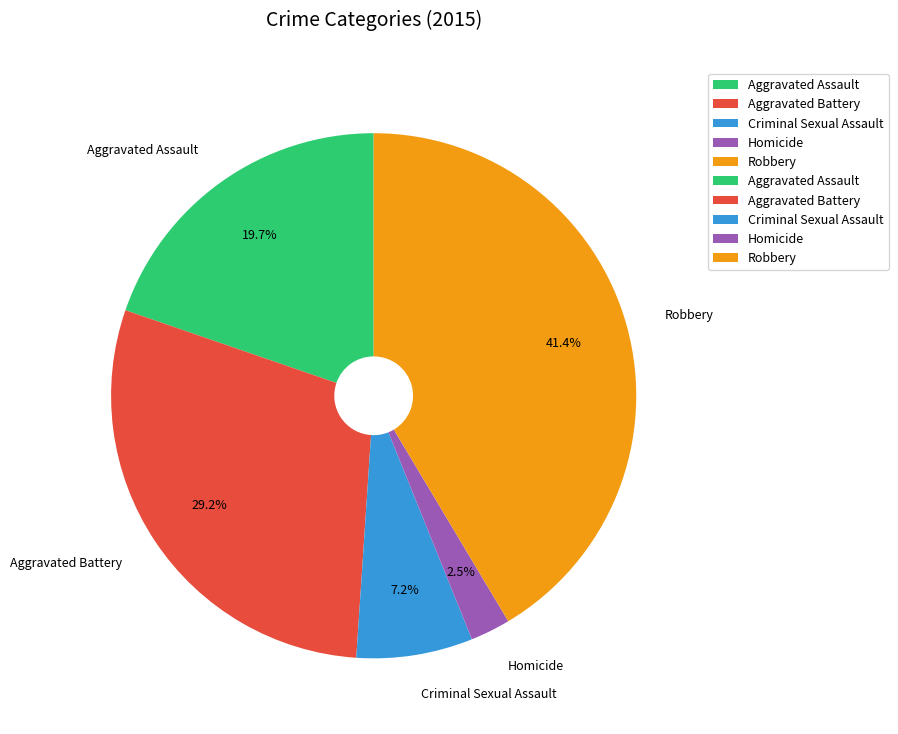

To the nearest percent, what portion does Criminal Sexual Assault represent?

7%